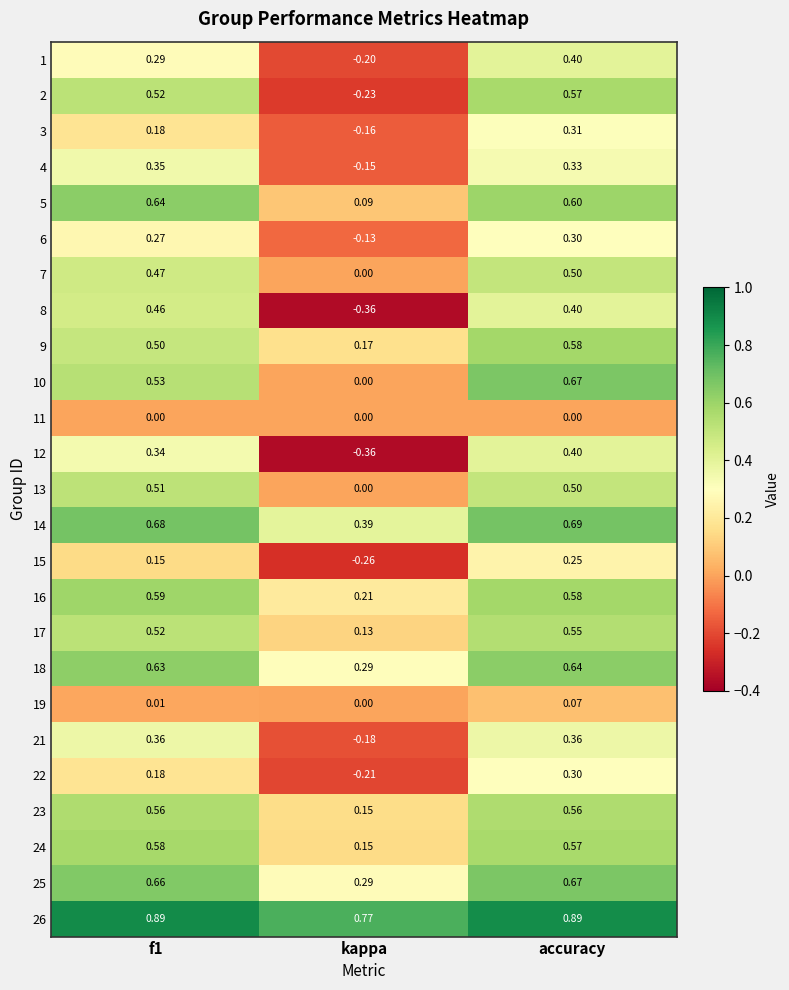

Which category has the lowest value in the 7 series?

kappa